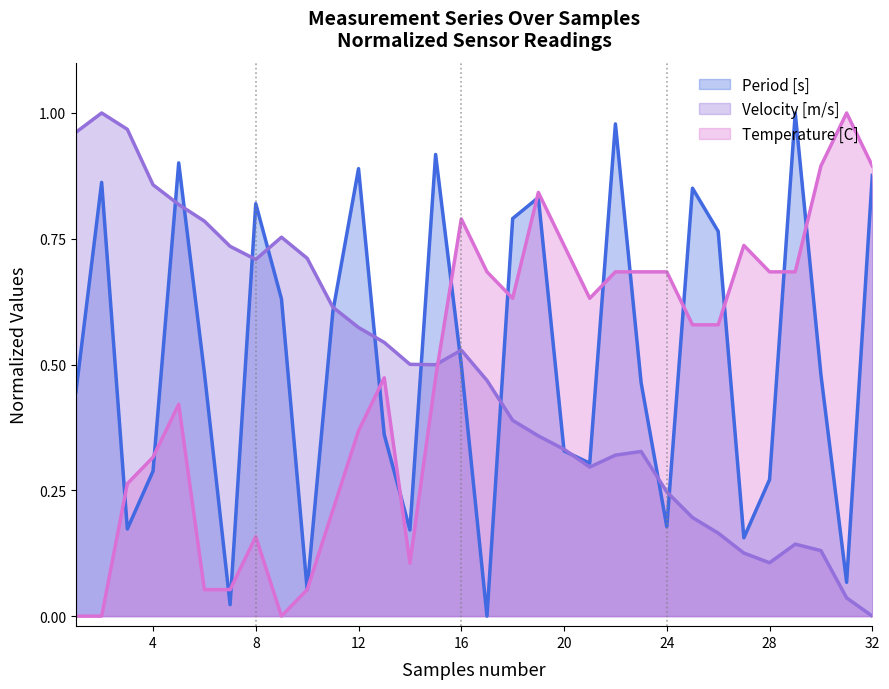

What are all the series names shown in the legend?

Period [s], Velocity [m/s], Temperature [C]